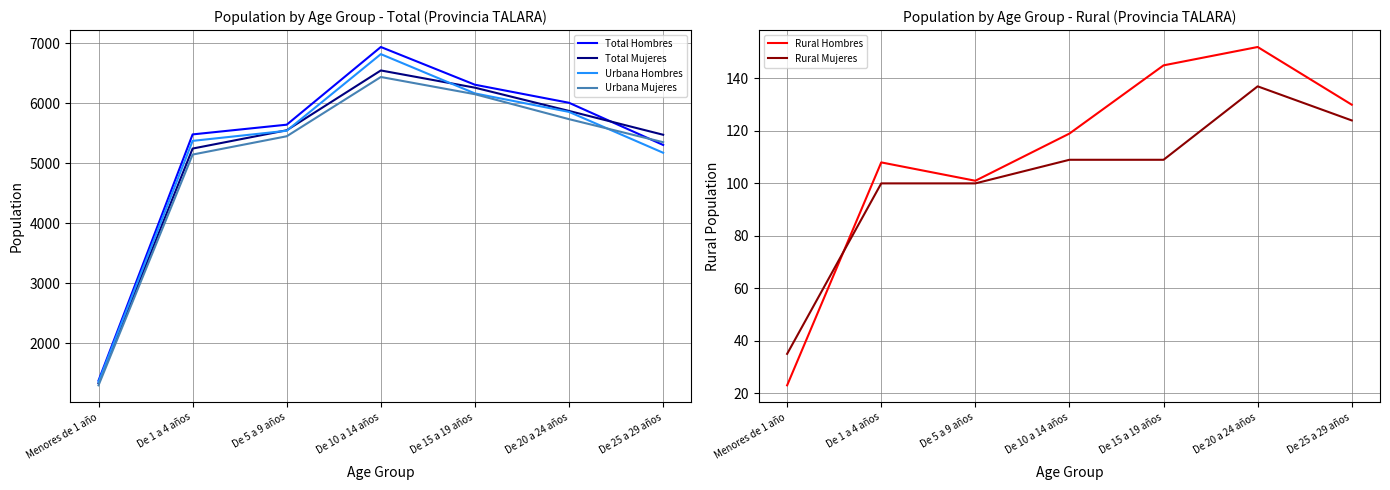

Which label corresponds to the largest value in the chart?

De 10 a 14 años